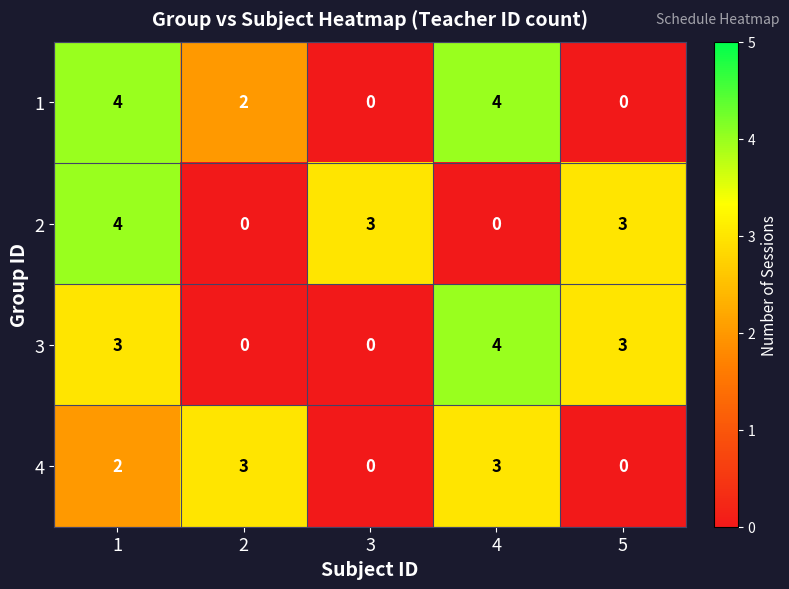

What is the total value across all series at 3?

3